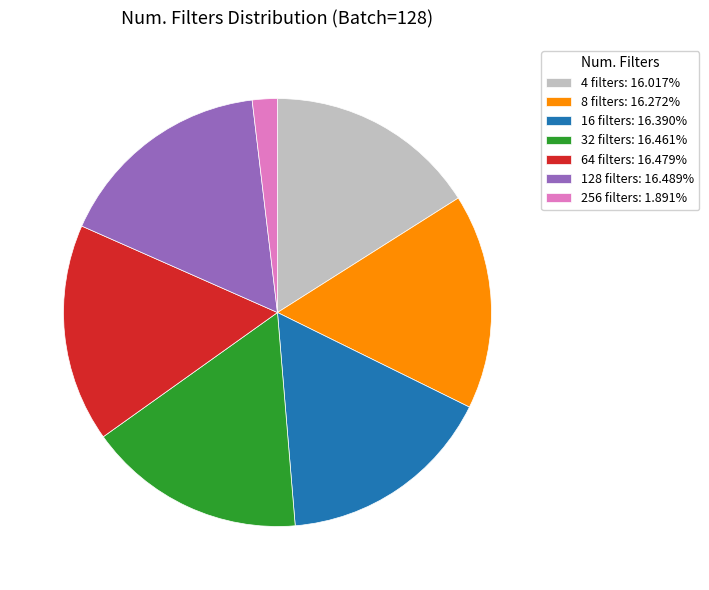

Do 256 filters: 1.891% and 128 filters: 16.489% together represent more than half of the pie?

No